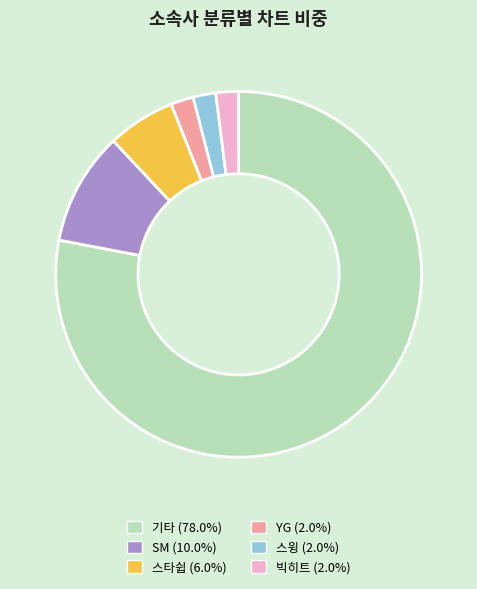

Does any single category account for the majority?

Yes